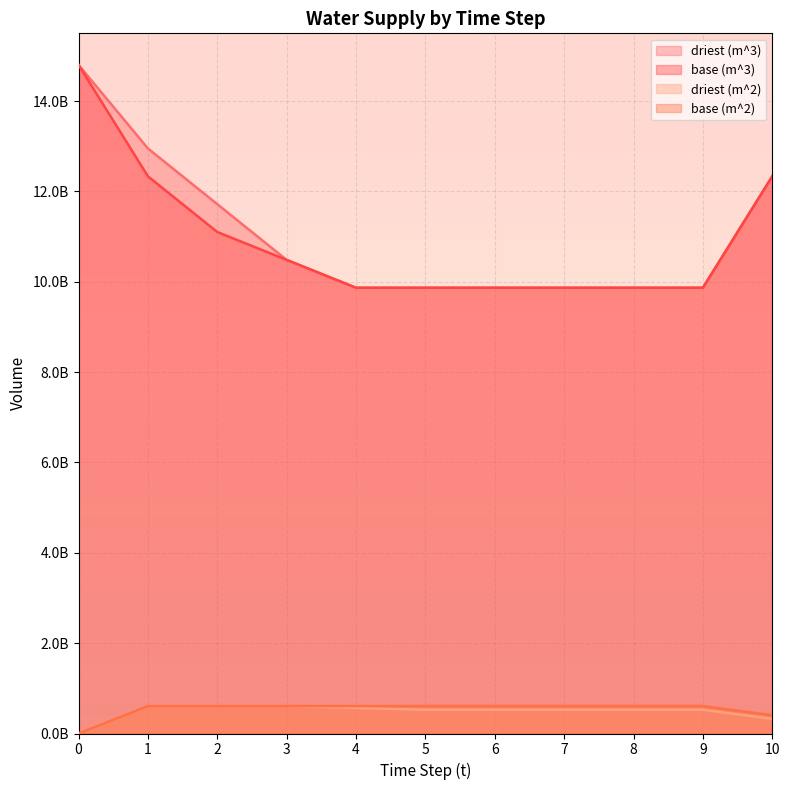

Count the number of data series in this chart.

4